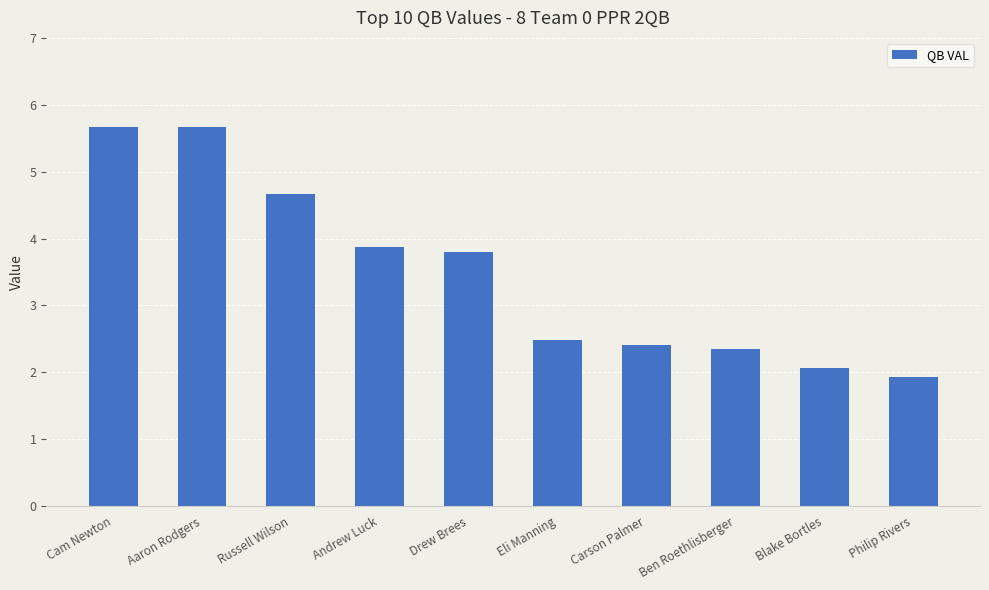

Which category has the lowest value across all series?

Philip Rivers